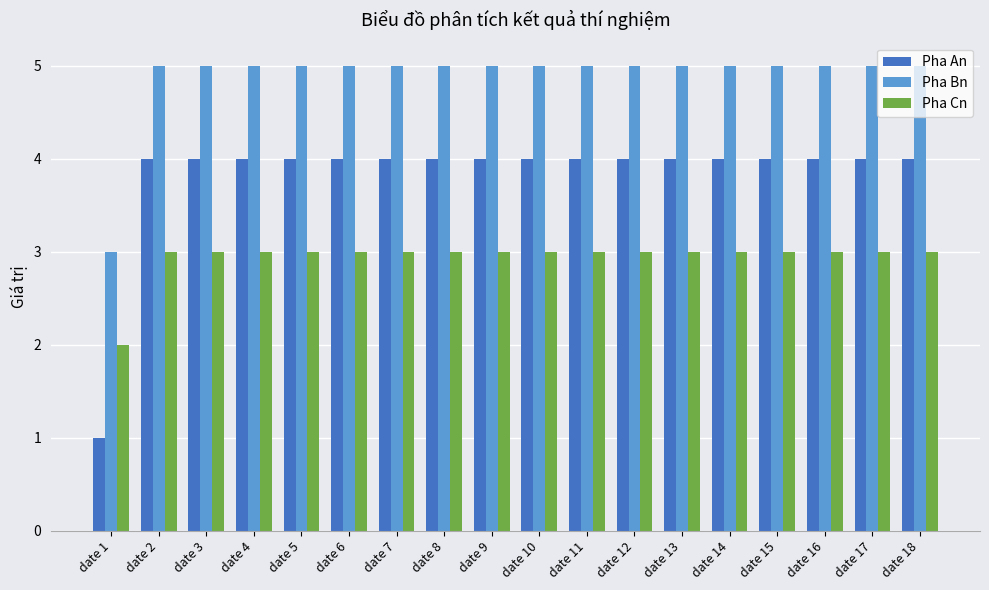

What is the value of the Pha Cn bar at the 1st from the left?

2